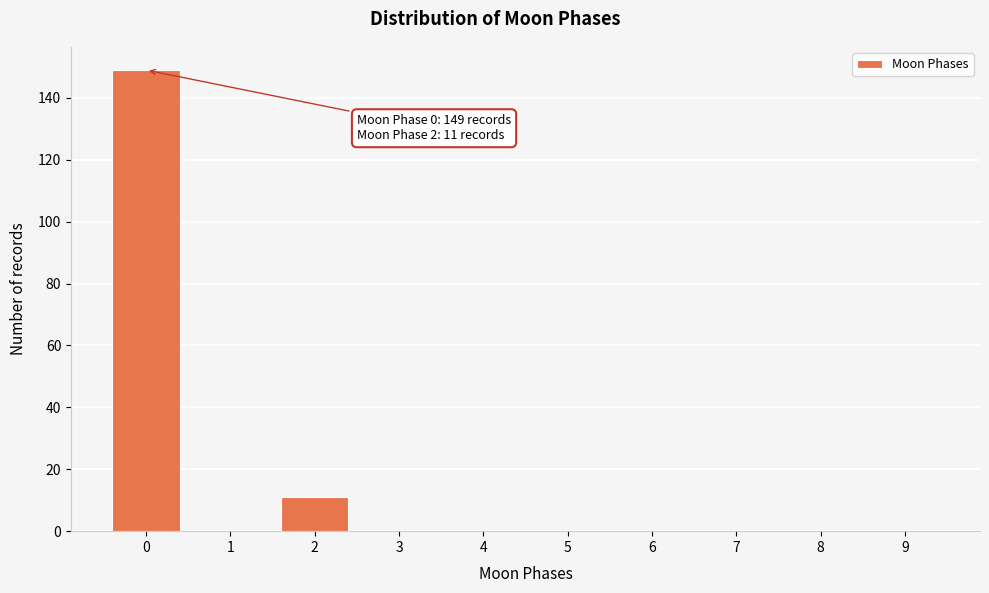

Reading left to right, what are all the values shown in this chart?

0=149	1=0	2=11	3=0	4=0	5=0	6=0	7=0	8=0	9=0